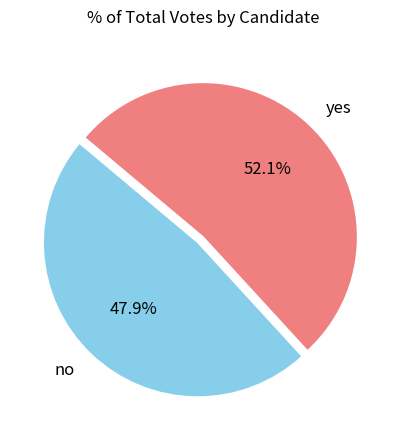

What percentage is the no slice, to the nearest percent?

48%